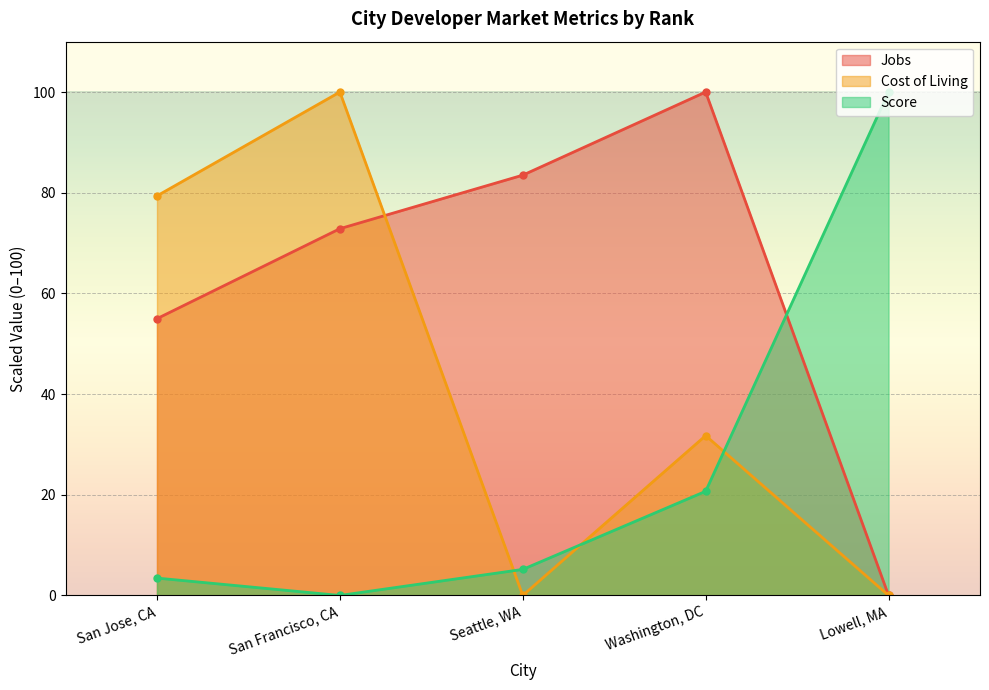

Between San Francisco, CA and Lowell, MA, which series saw the biggest shift?

Cost of Living